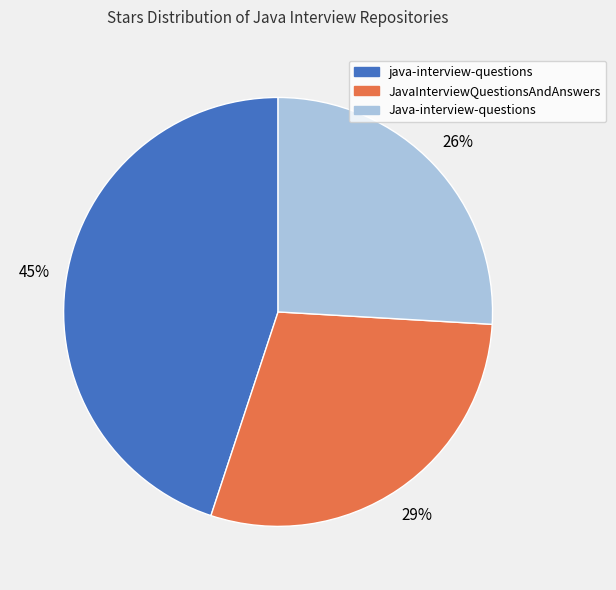

What is the largest slice in the pie chart?

java-interview-questions